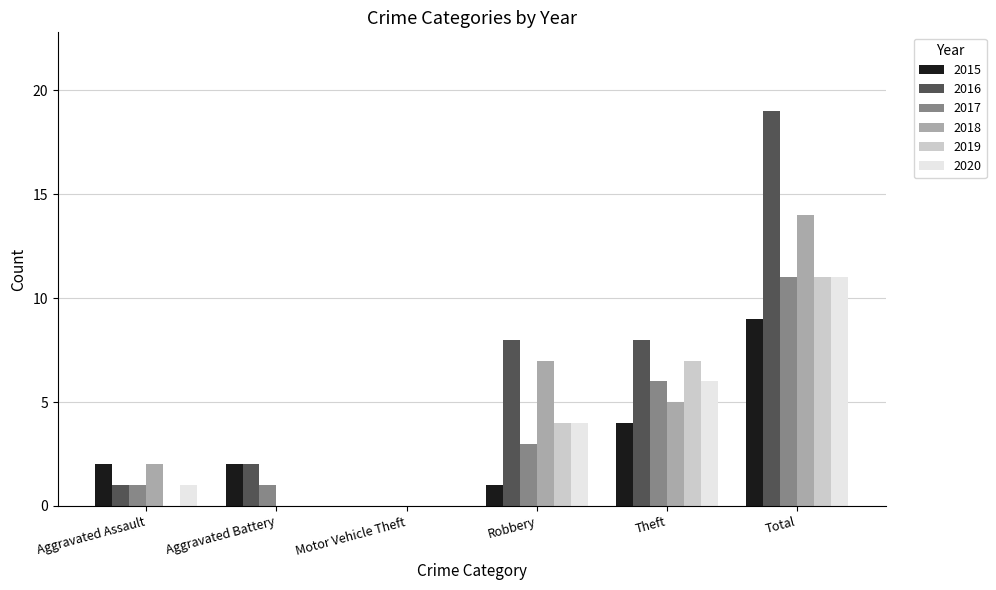

At which category is the sum across all series the highest?

Total